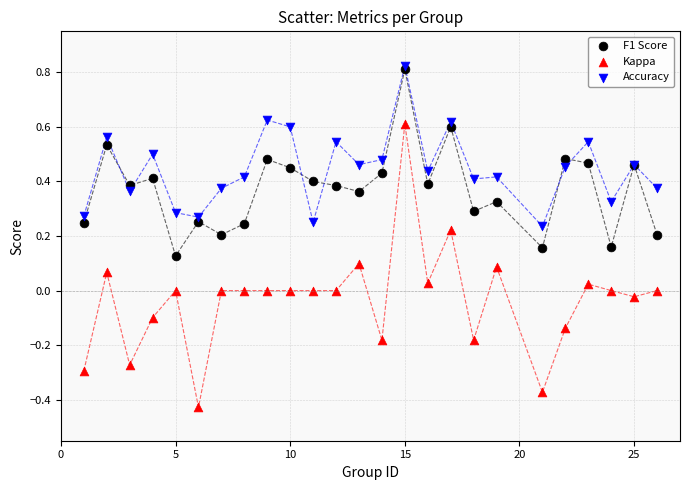

What are all the series names shown in the legend?

F1 Score, Kappa, Accuracy